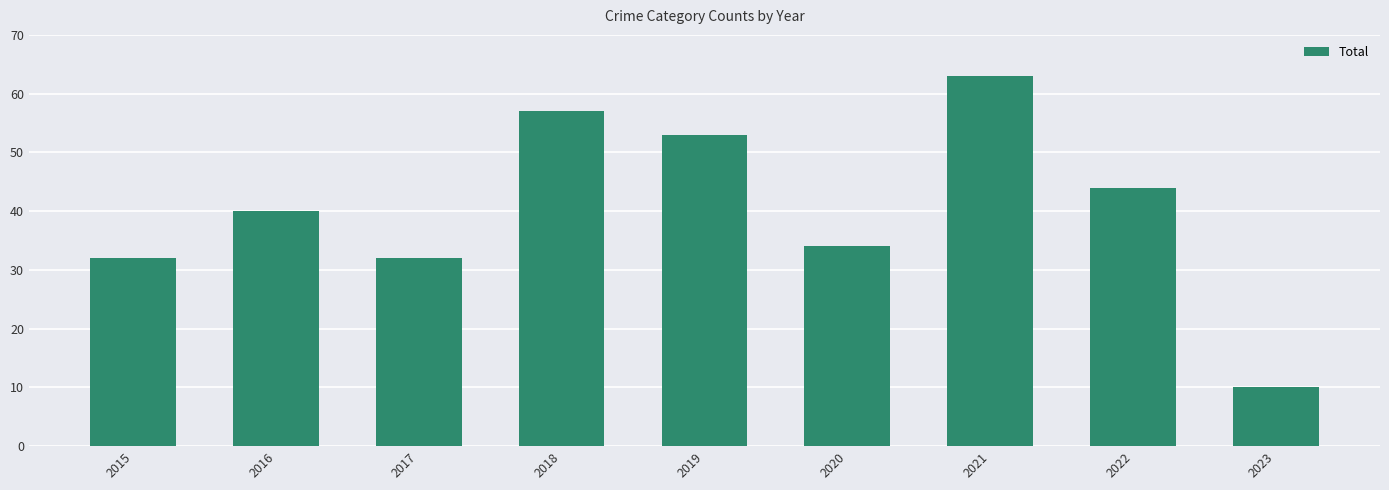

Where is the data nearest to the value 36?

2020